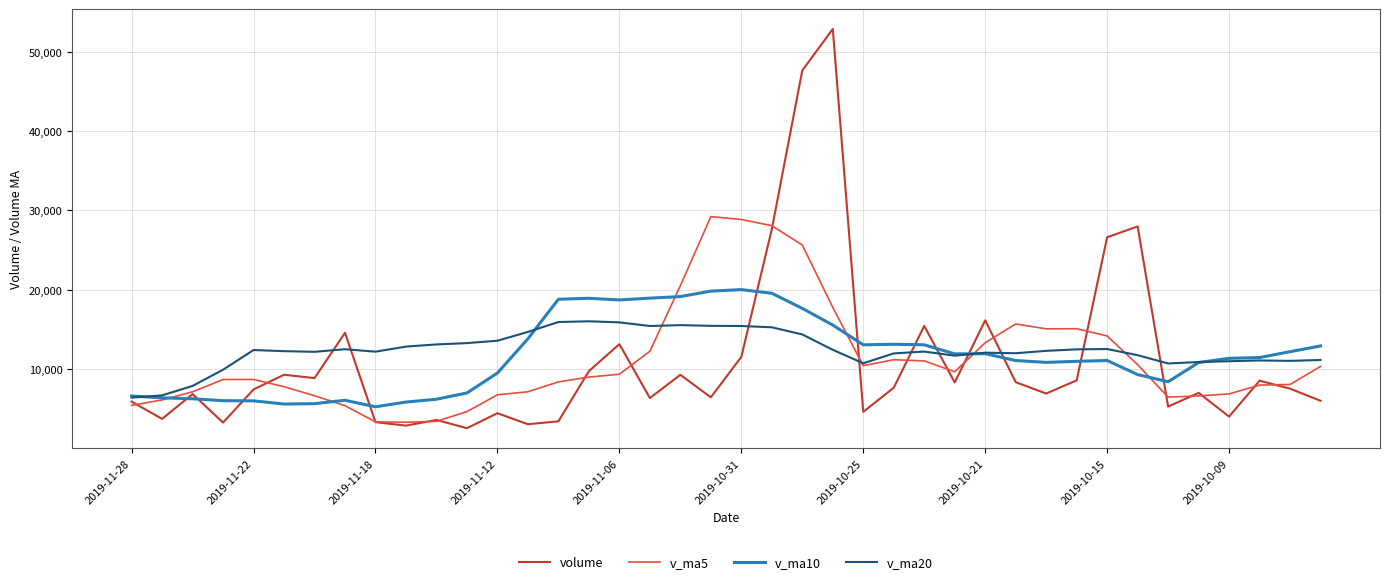

Which series ends up on top after the final intersection of v_ma5 and v_ma10?

v_ma10